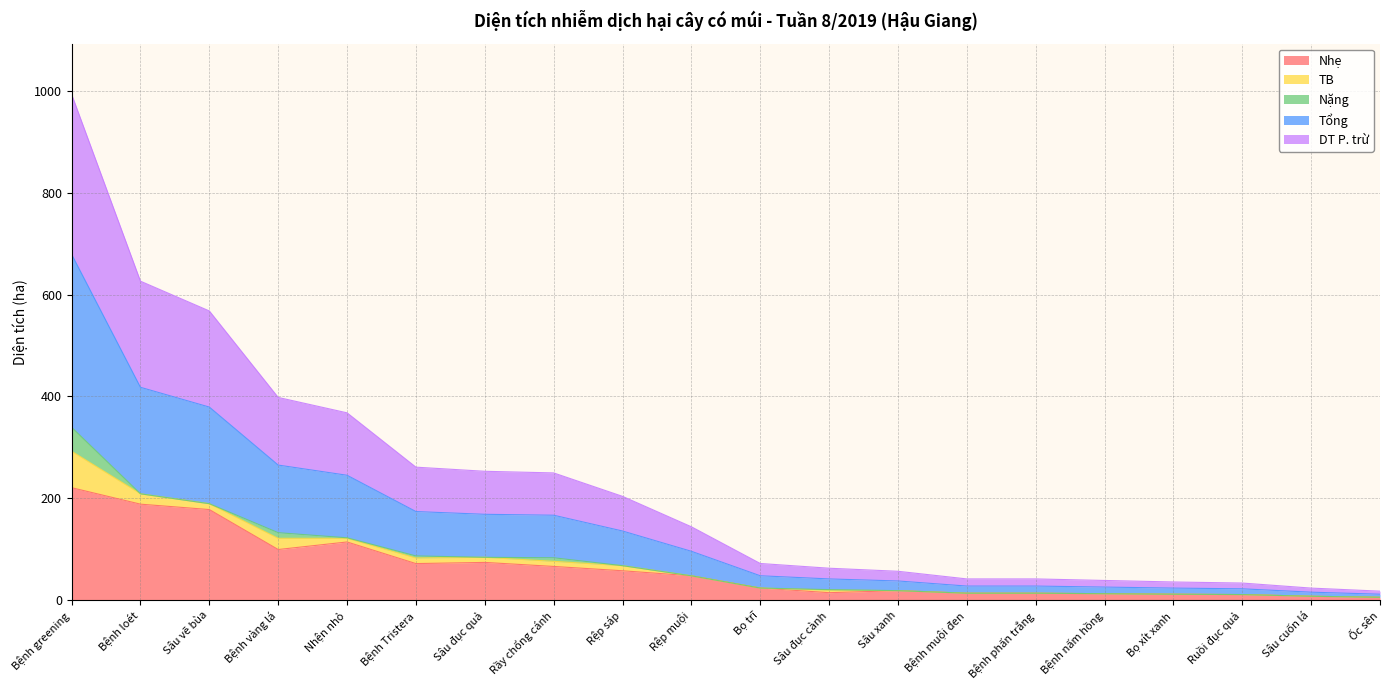

What is the lowest value of the Nhẹ series?

6.0